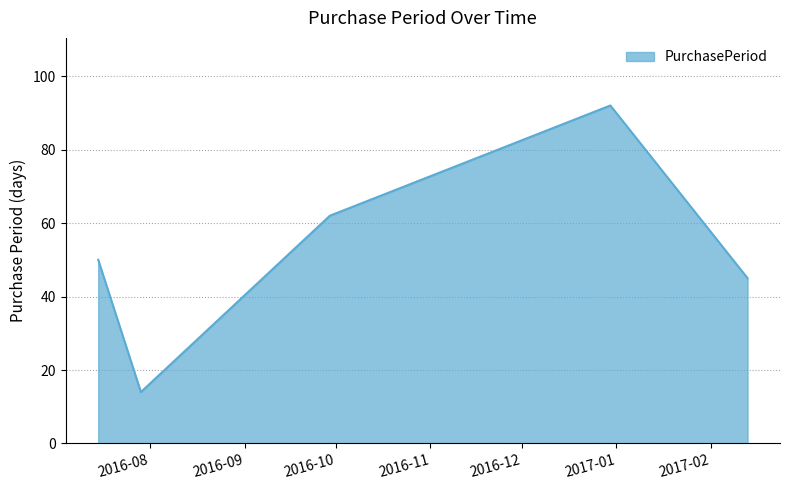

What is the smallest value displayed?

14